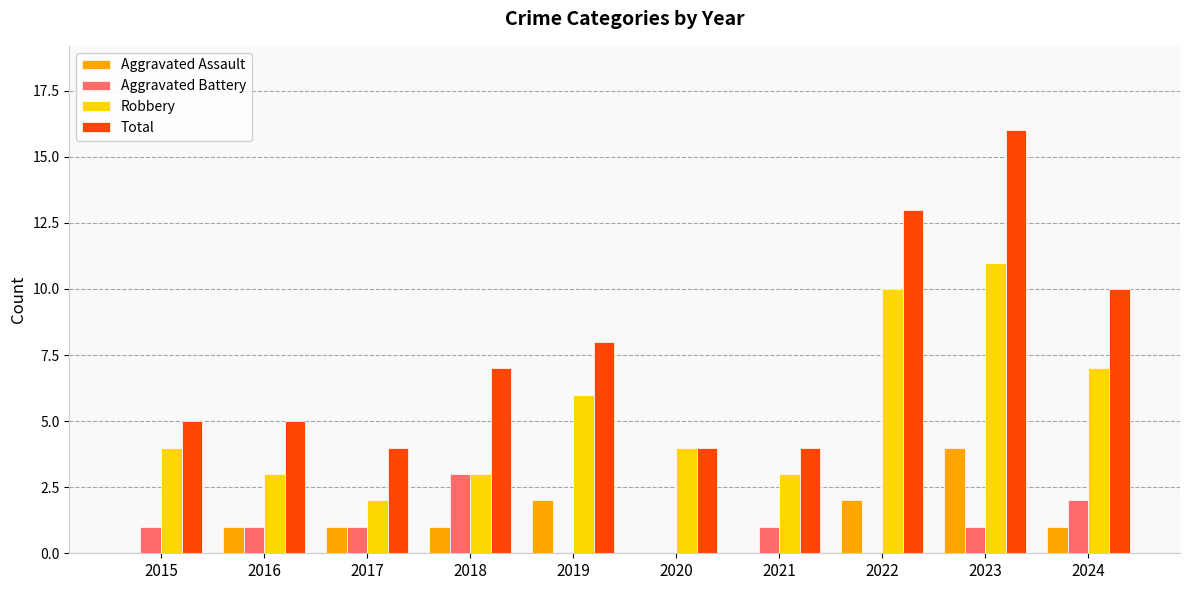

What are all the series names shown in the legend?

Aggravated Assault, Aggravated Battery, Robbery, Total